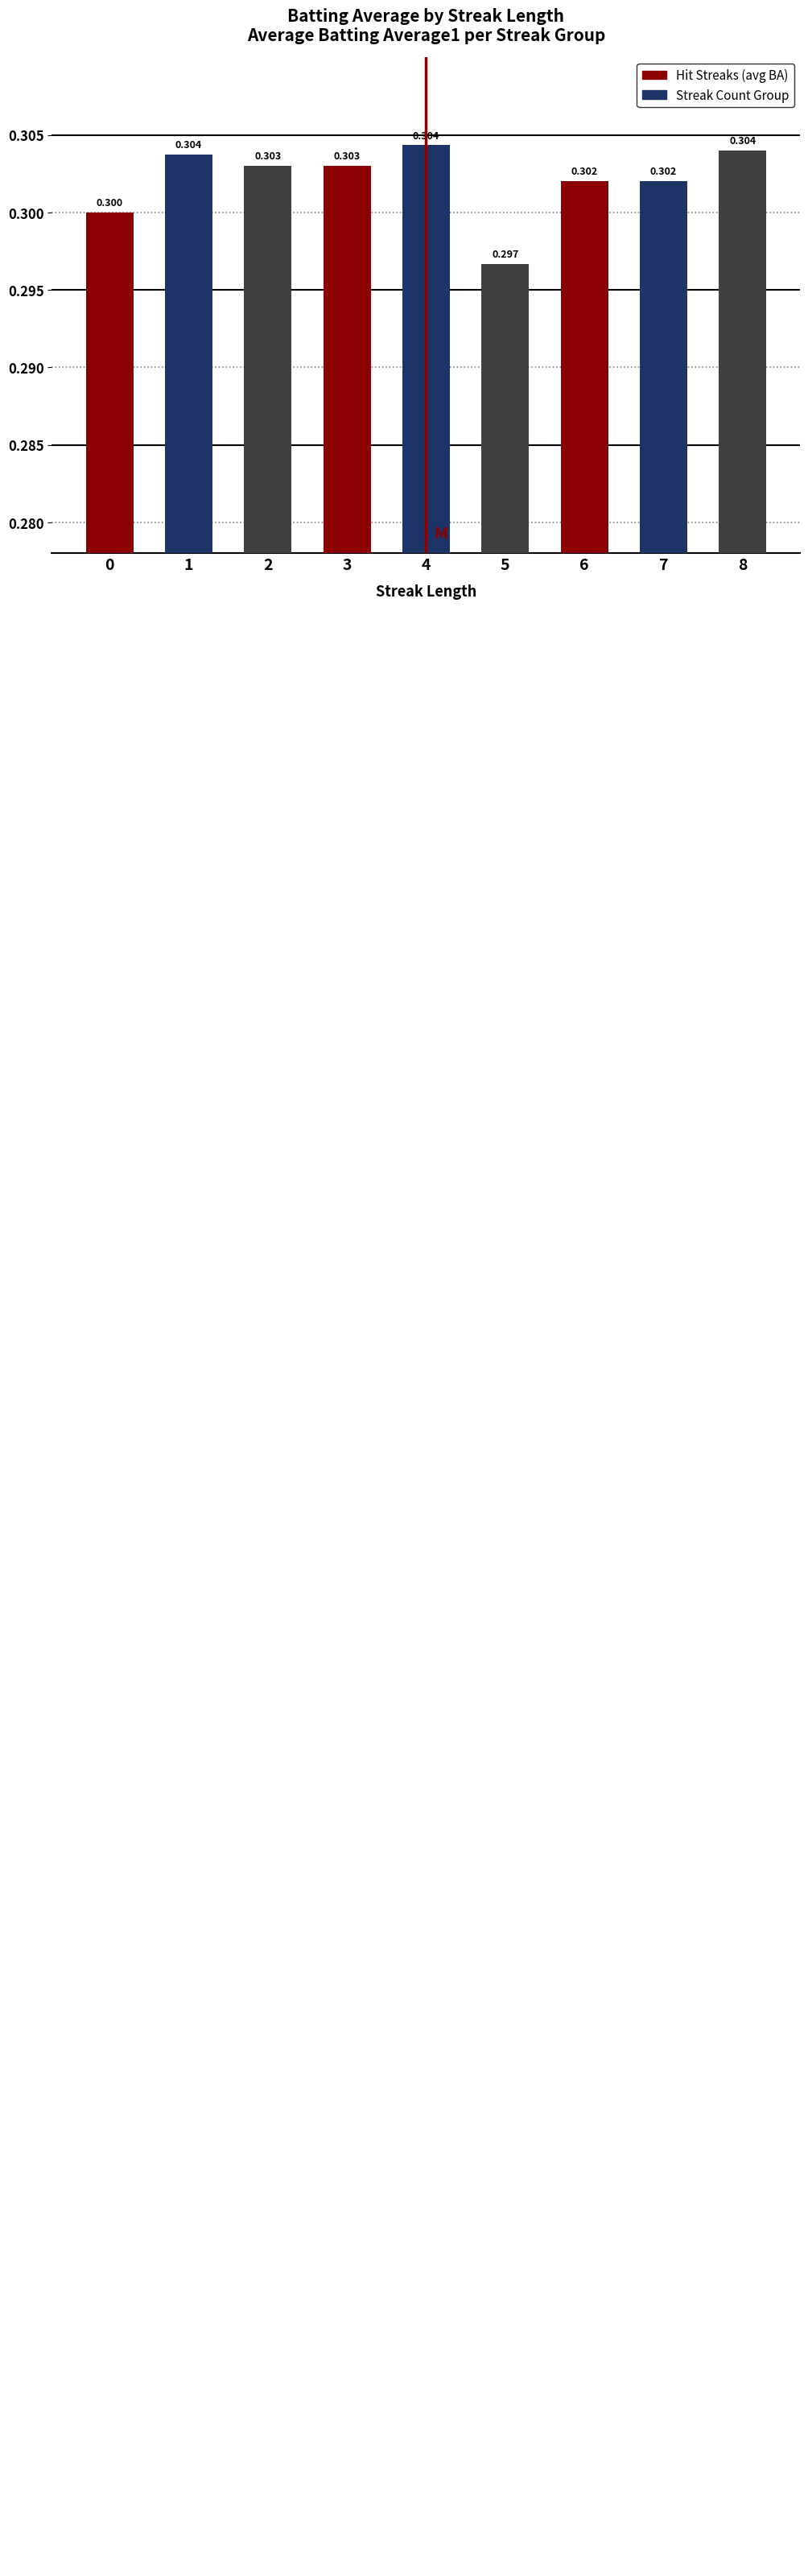

What is the average value?

0.3